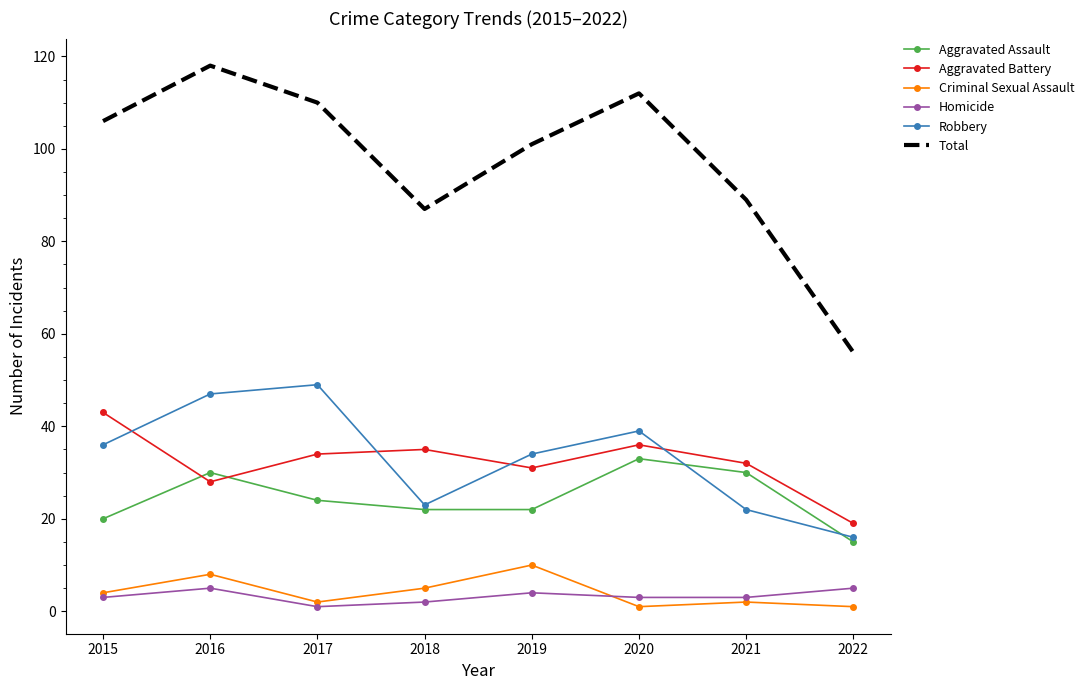

True or false: Total and Robbery intersect in this chart.

False